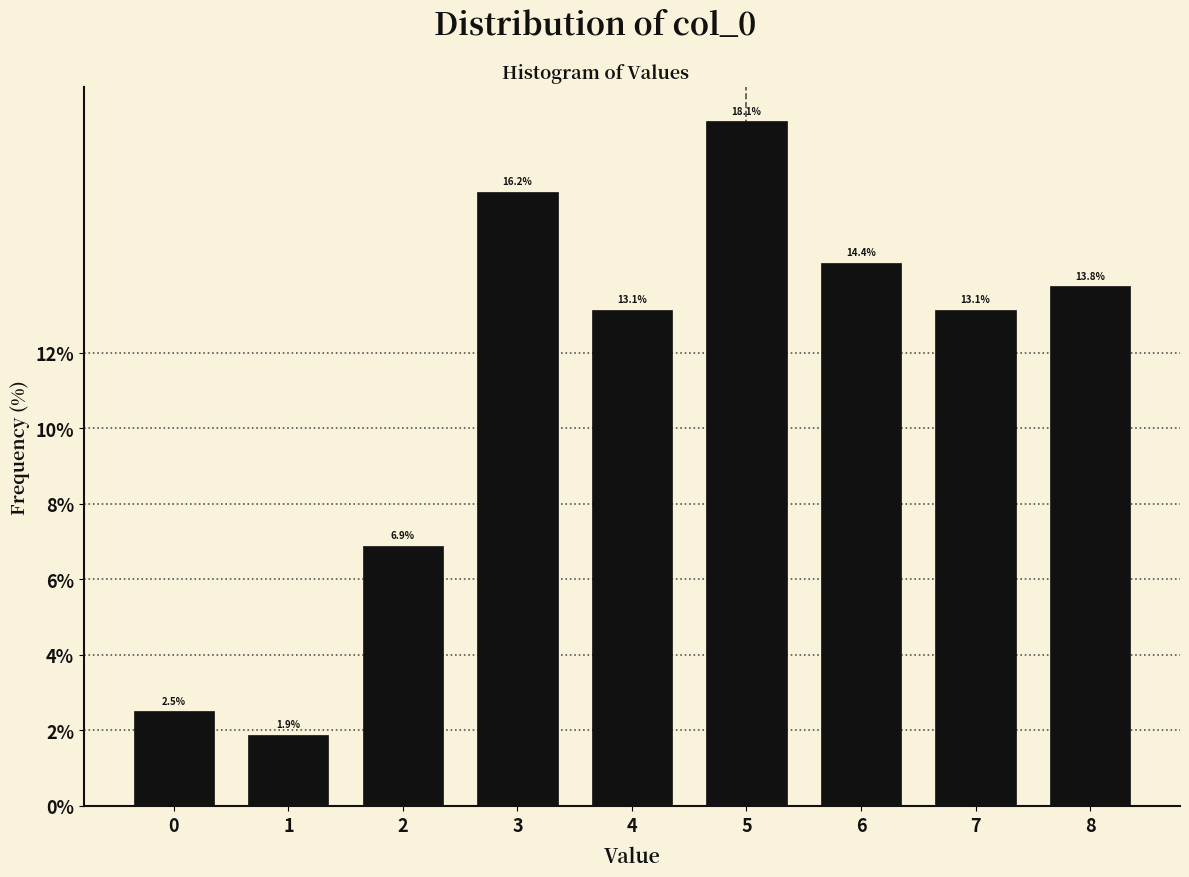

Reading left to right, list every bar in this chart as the range it spans on the x-axis followed by its height.

-0.5 to 0.5: 2.5
0.5 to 1.5: 1.9
1.5 to 2.5: 6.9
2.5 to 3.5: 16.2
3.5 to 4.5: 13.1
4.5 to 5.5: 18.1
5.5 to 6.5: 14.4
6.5 to 7.5: 13.1
7.5 to 8.5: 13.8